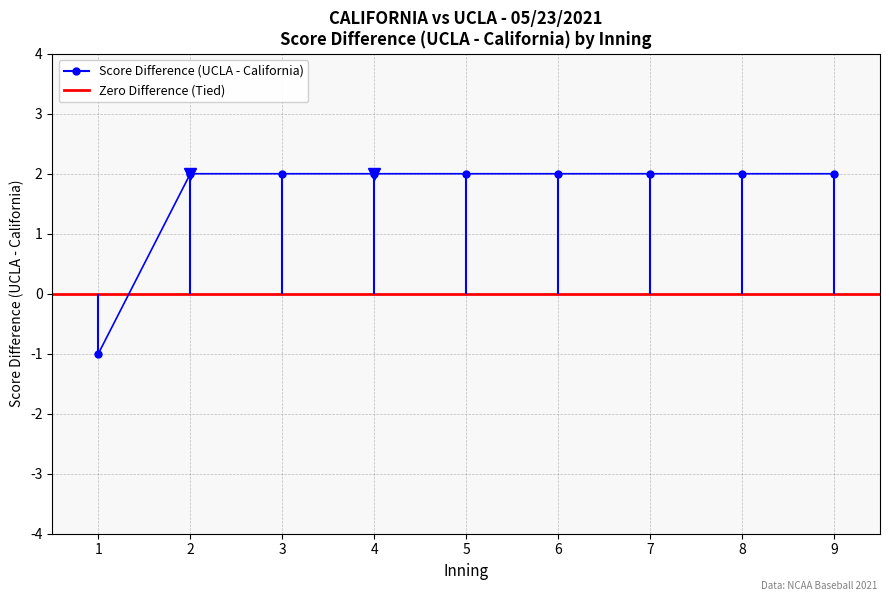

True or false: UCLA Score has a value of 2 at 1.

False